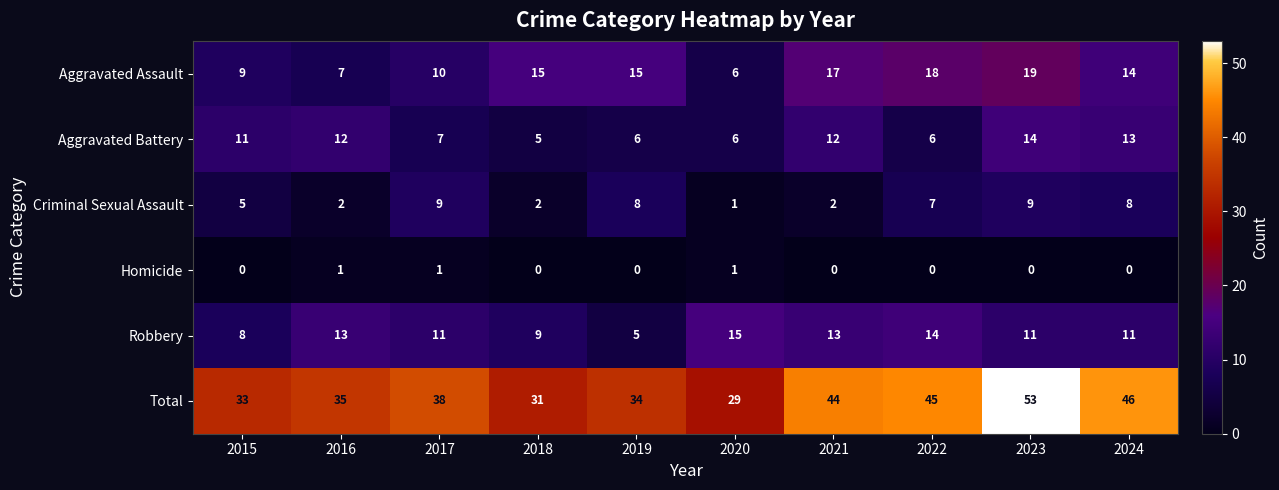

What is the difference between the second highest and second lowest values in the Criminal Sexual Assault series?

7